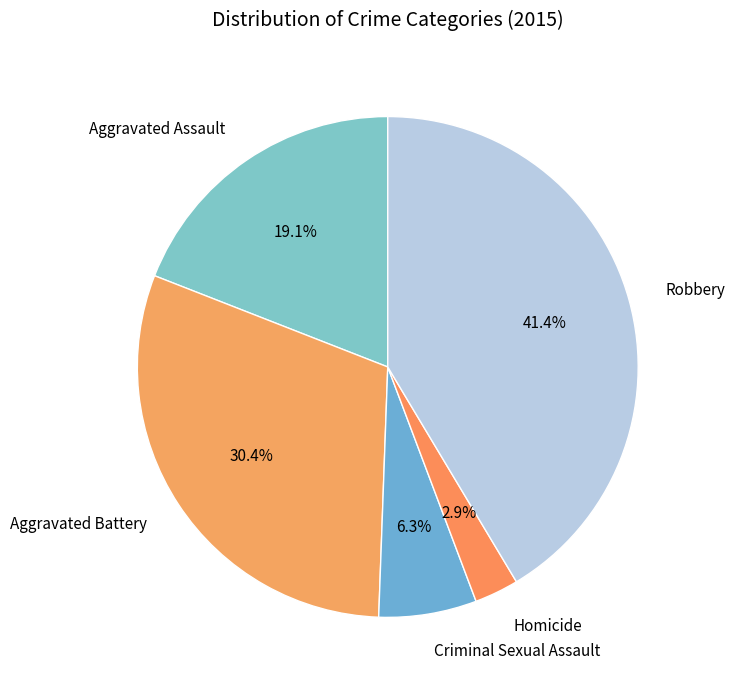

Count the number of slices in the pie.

5